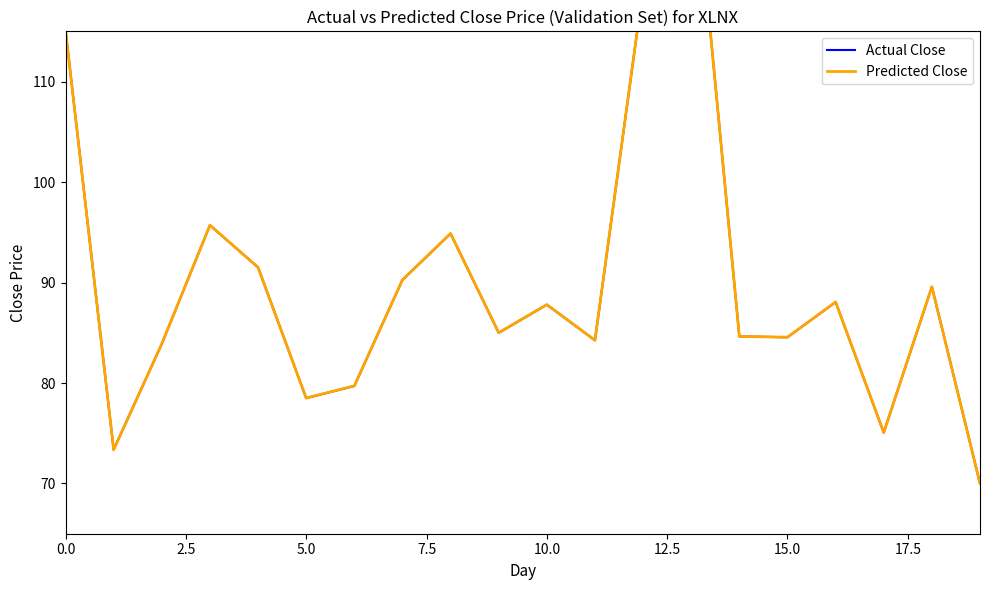

What are all the series names shown in the legend?

Actual Close, Predicted Close